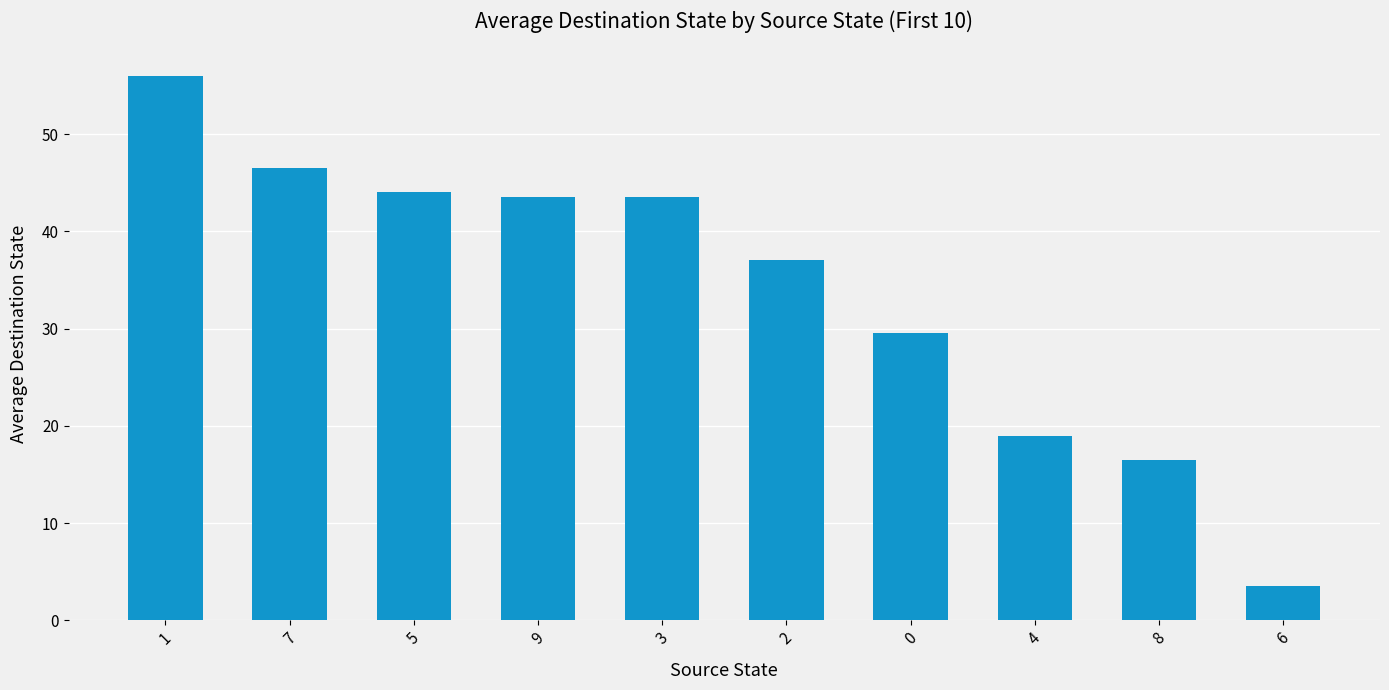

Approximately how many times larger is the value at 8 compared to 3?

0.4